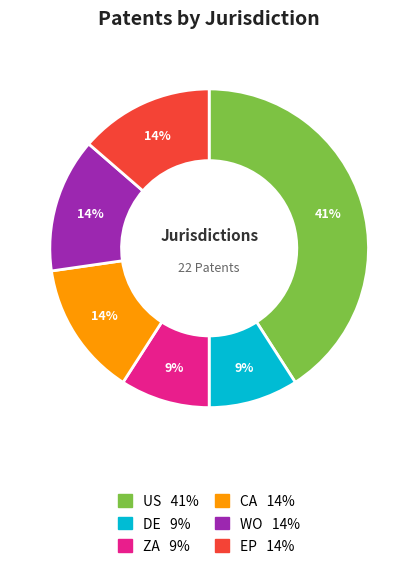

How many slices are in this pie chart?

6